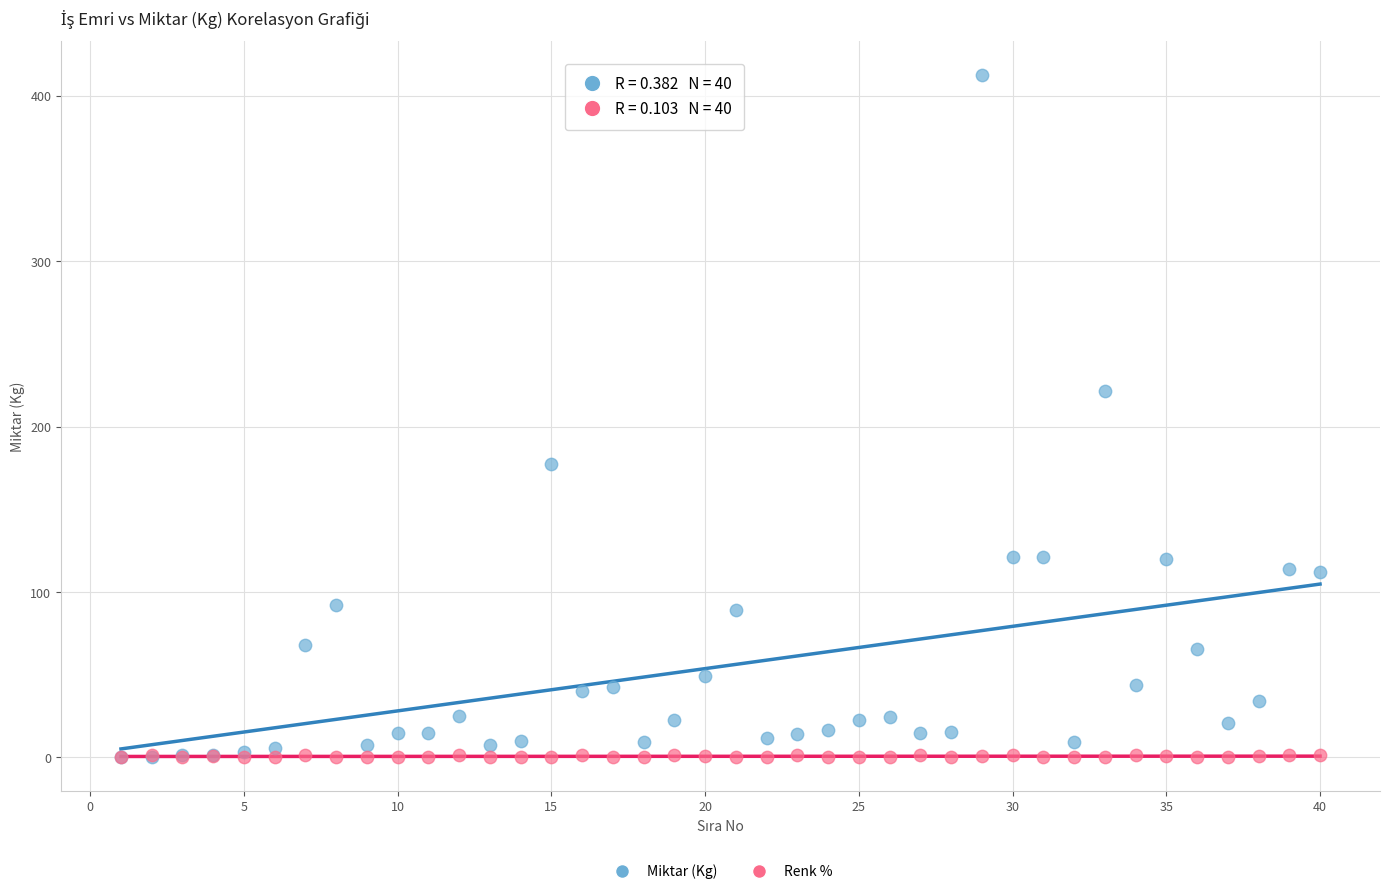

In the Miktar (Kg) series, what Y value is closest to 206?

221.4